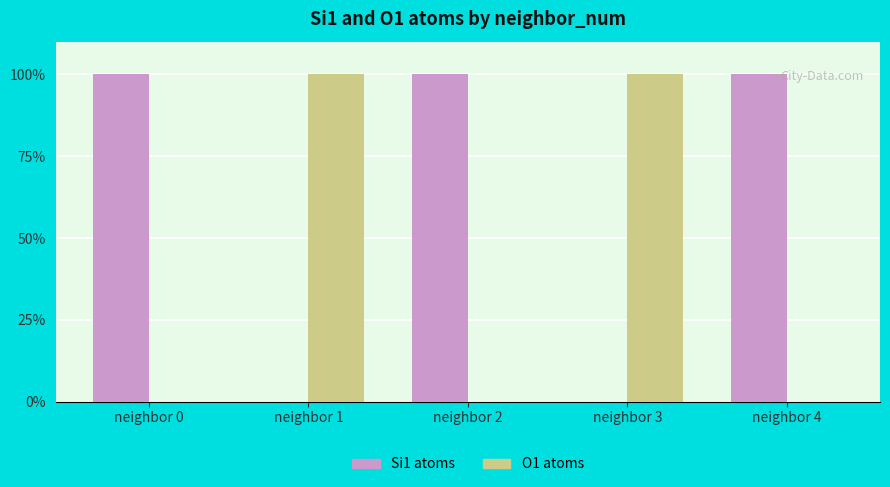

How many categories are shown in the chart?

5